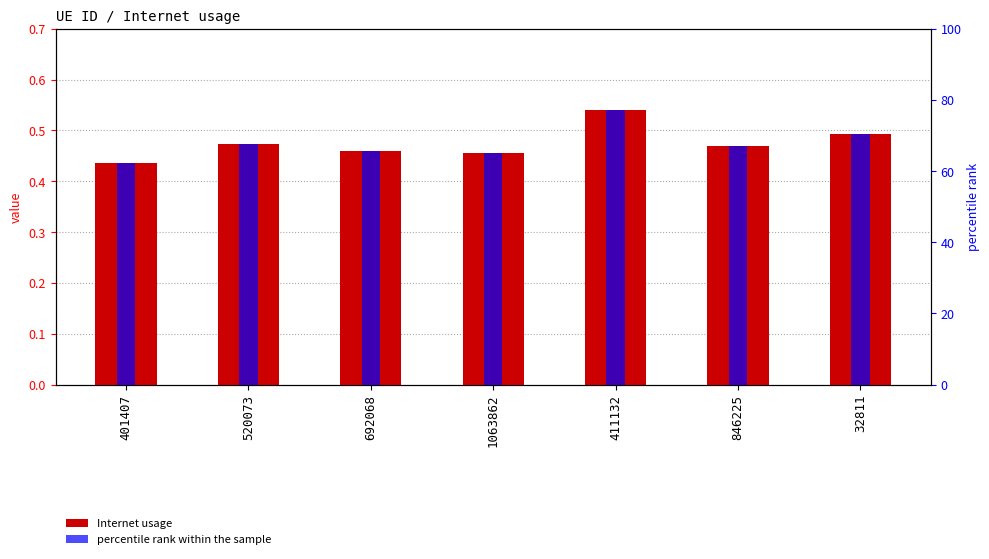

List the series in order of their overall mean, highest first.

percentile rank within the sample, Internet usage